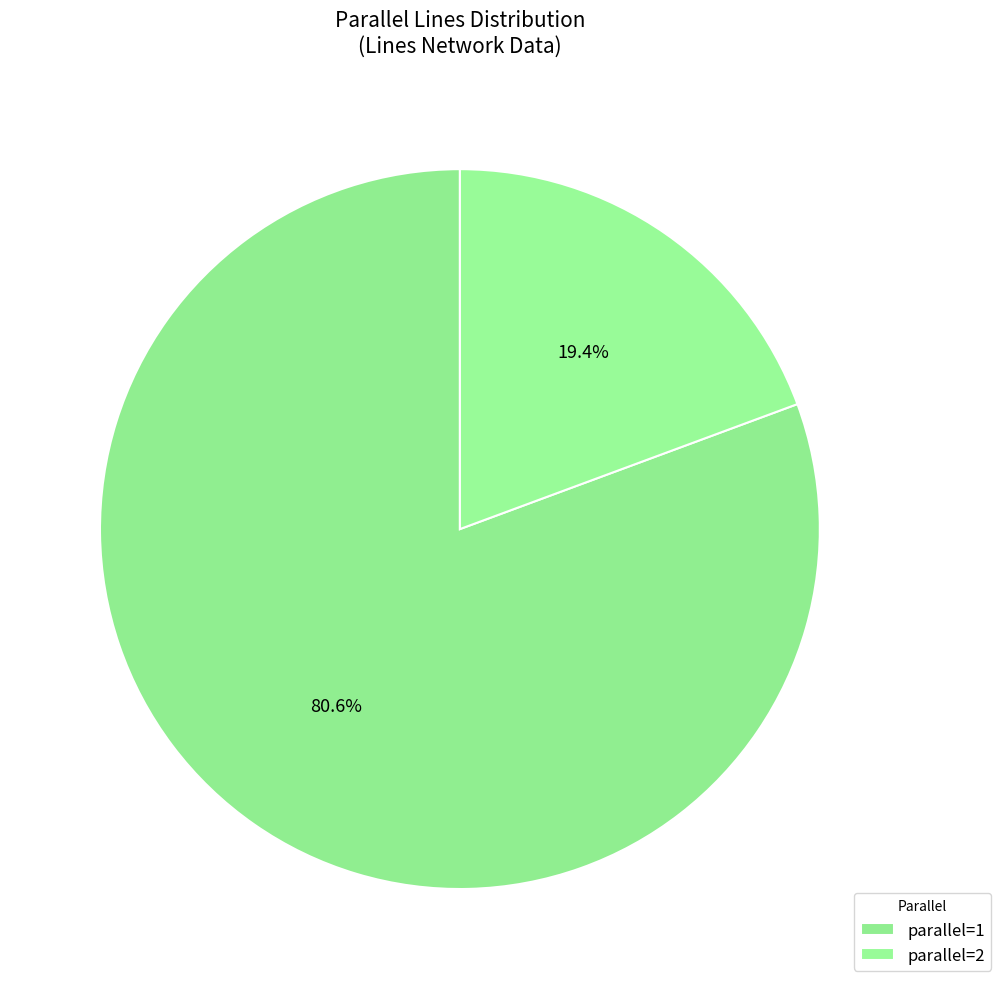

Count the number of slices in the pie.

2